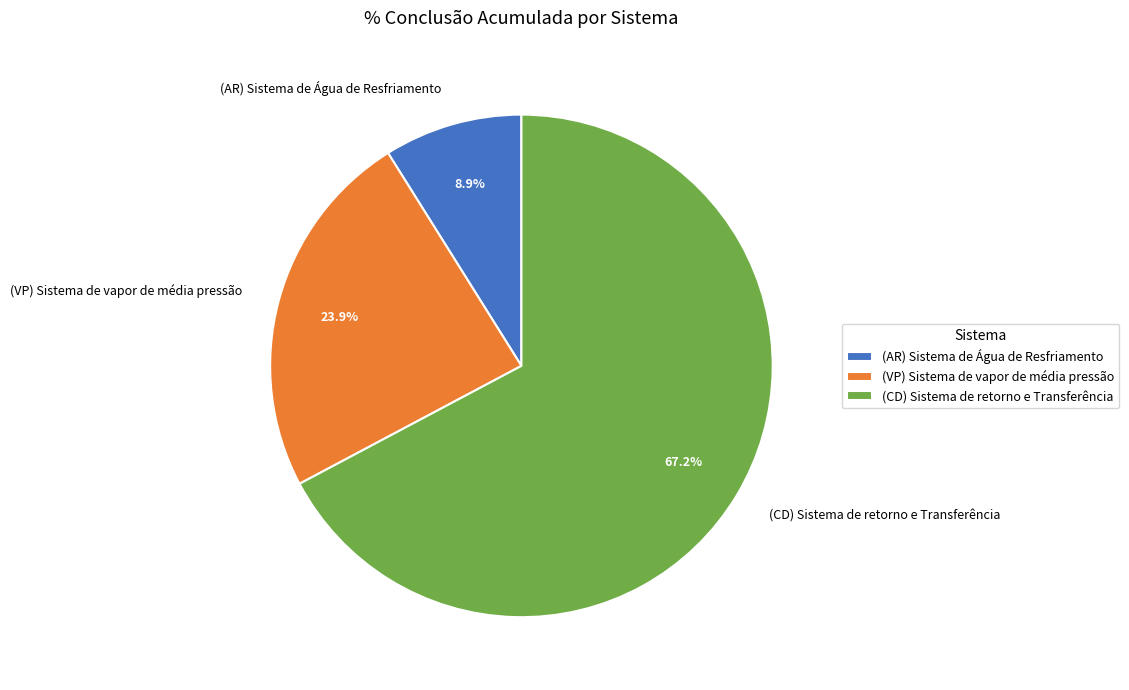

How many slices are in this pie chart?

3